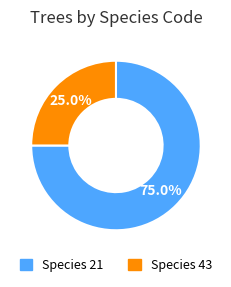

Is there a majority slice in this chart?

Yes